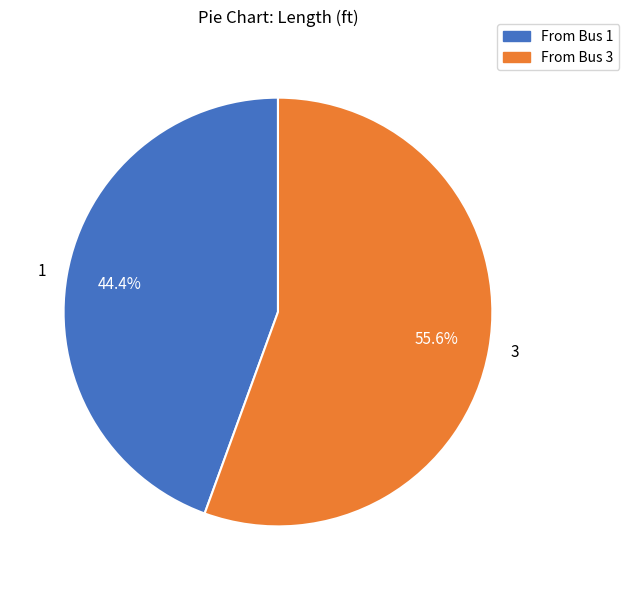

To the nearest percent, what percentage of the pie is 1?

44%